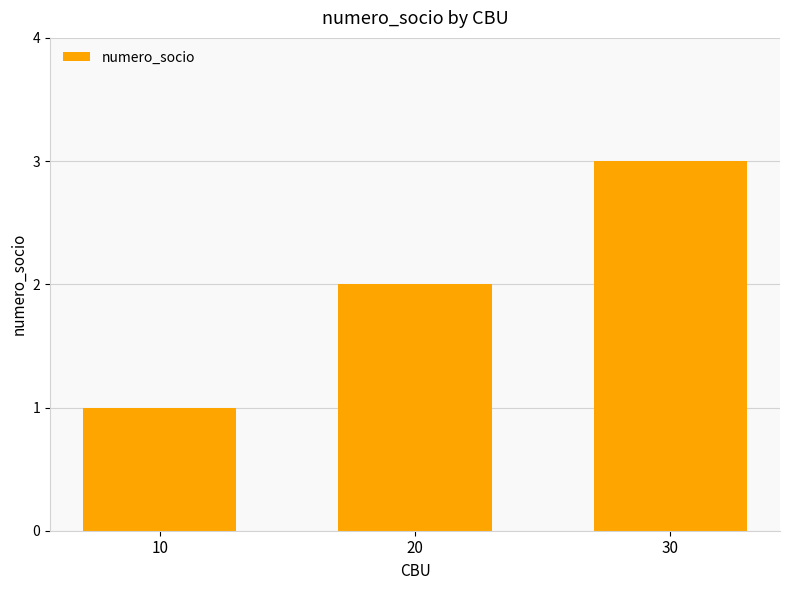

How many distinct data groups are displayed?

1